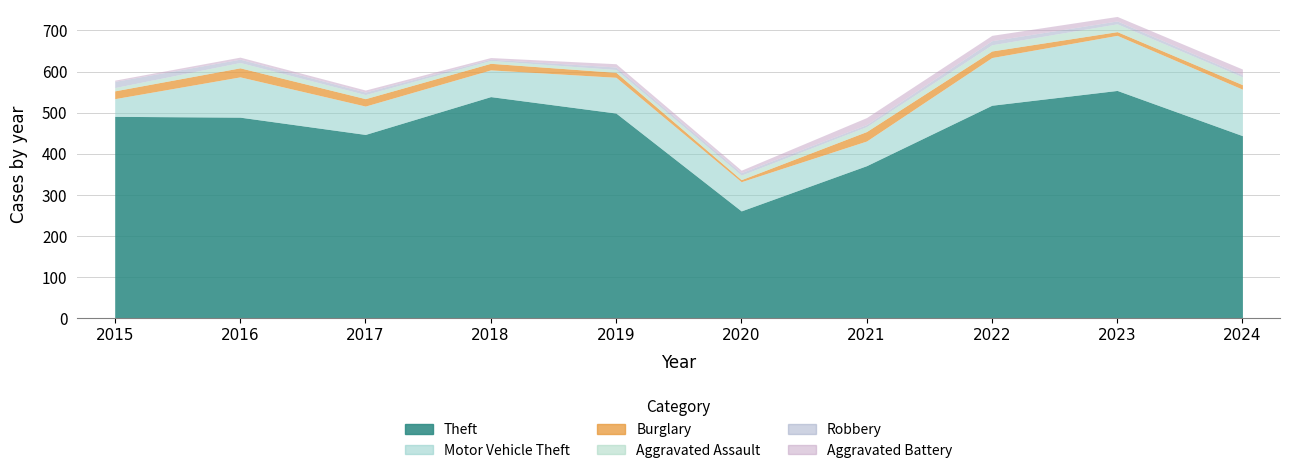

In Aggravated Battery, how many points are lower than both neighbors (excluding endpoints)?

3